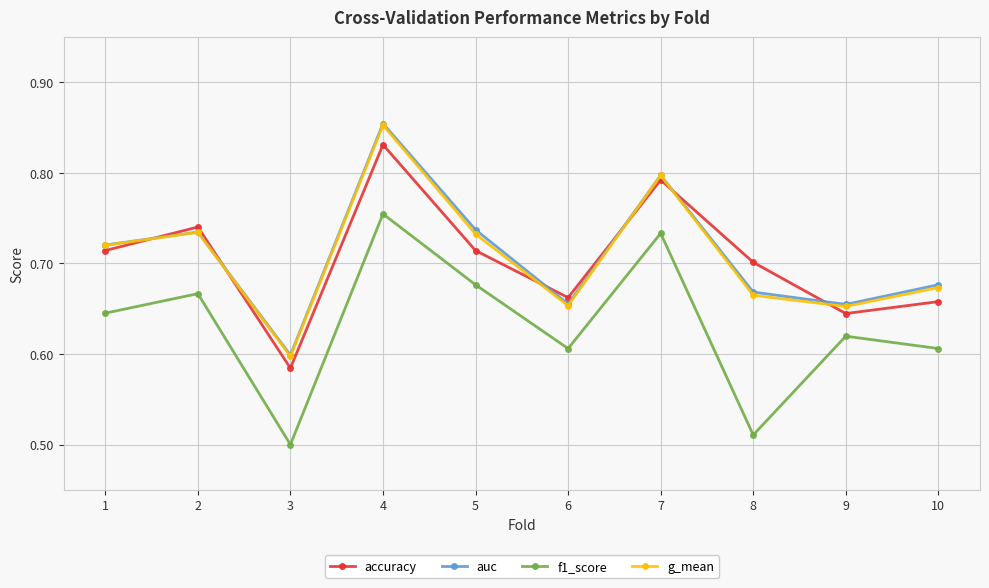

What is the total value across all series at 10?

2.6